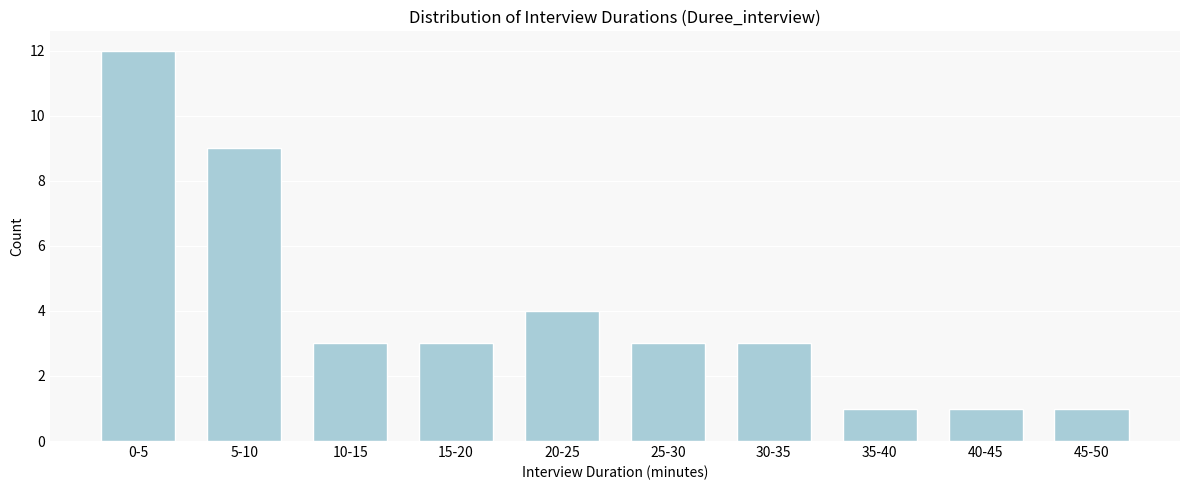

Reading right to left, transcribe all the data shown in this chart.

1	1	1	3	3	4	3	3	9	12